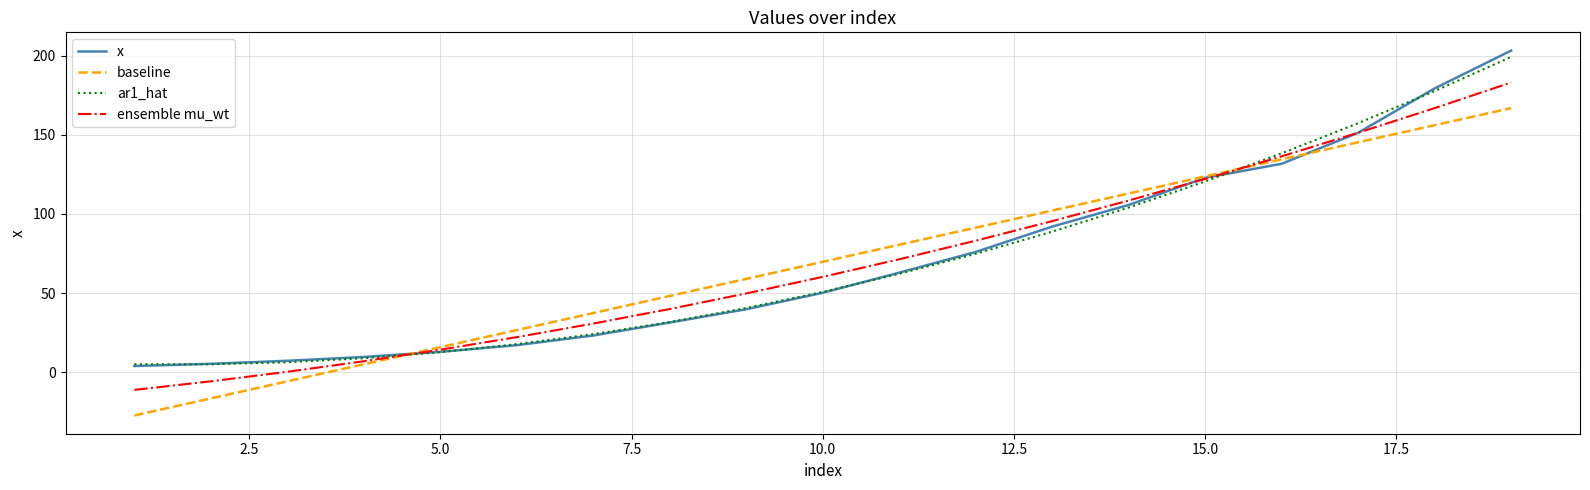

Rank the series by their maximum value, from highest to lowest.

x, ar1_hat, ensemble mu_wt, baseline